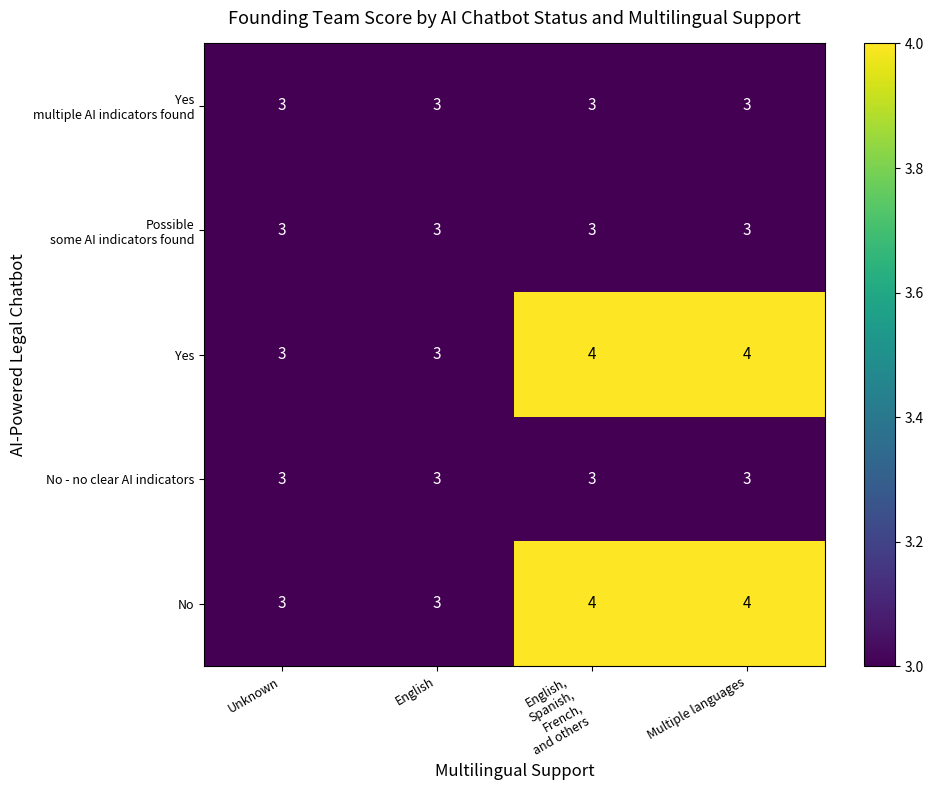

Is it true that No equals 2 at Unknown?

False